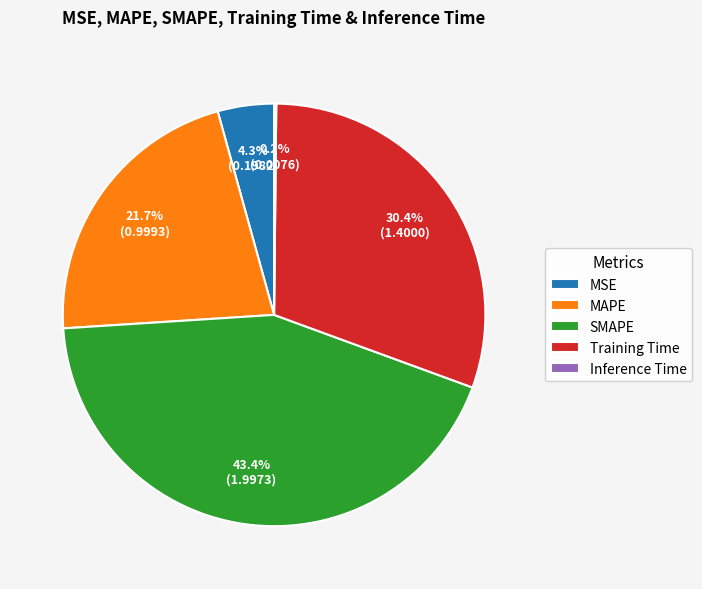

To the nearest percent, what percentage of the pie is MSE?

4%